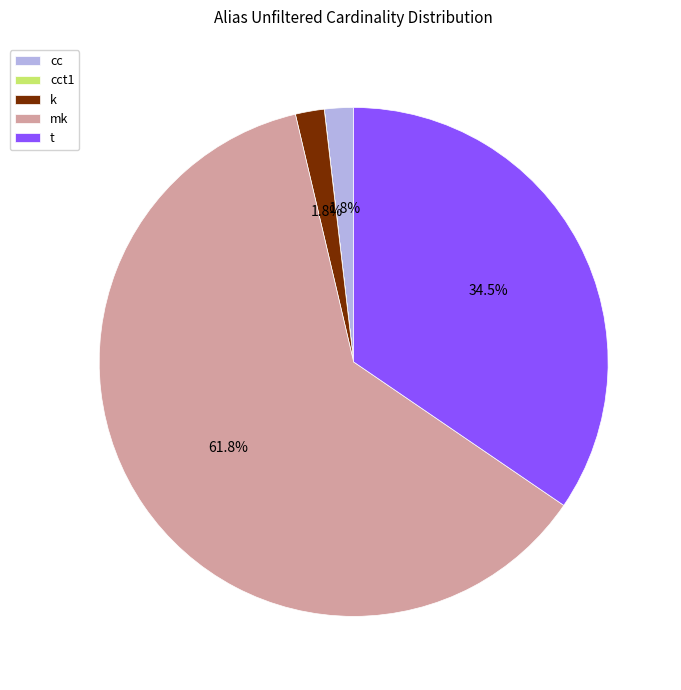

To the nearest percent, what is the average slice percentage?

20%